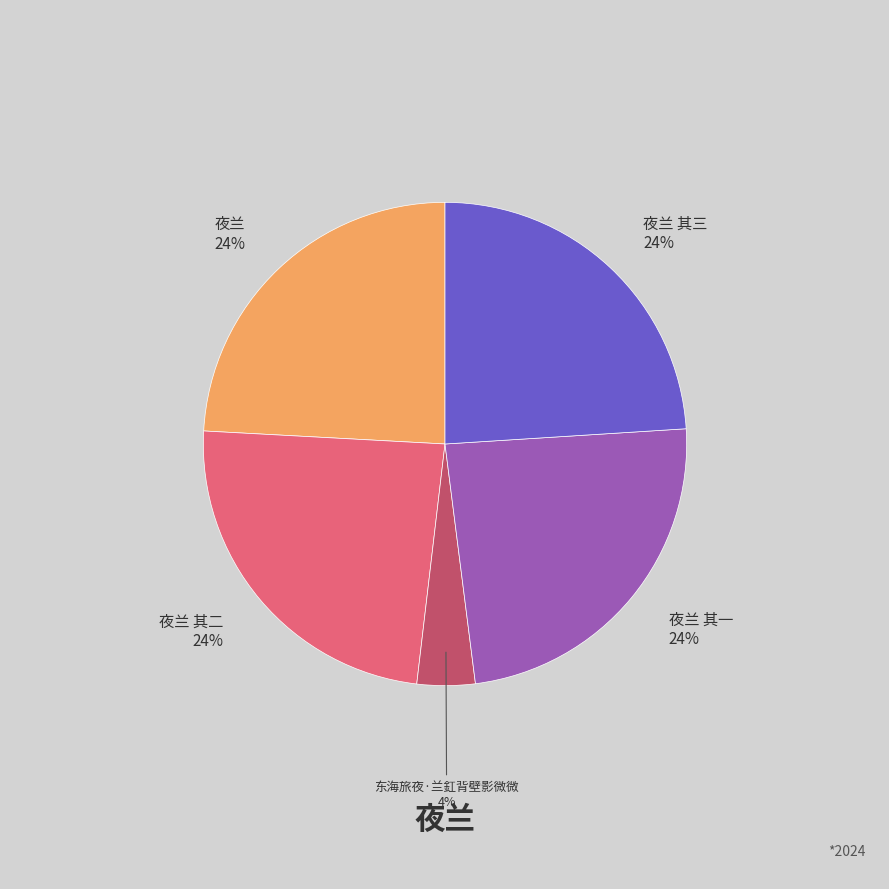

Does any single category account for the majority?

No